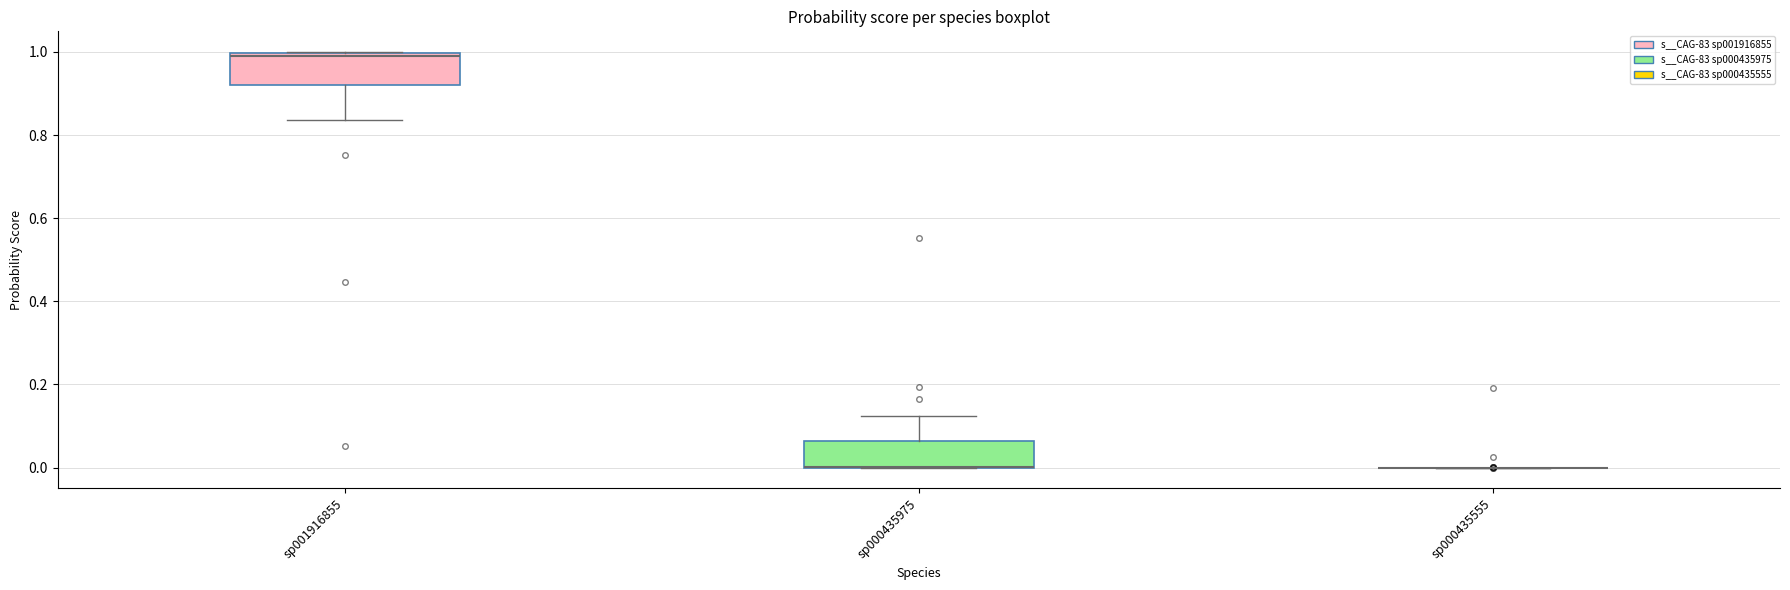

Reading left to right, transcribe this box plot: for each box, give where its median line is, the range the box spans, and where its two whiskers end, as read against the y-axis. The values are not printed on the chart, so give them approximately, as read against the axis.

sp001916855: median 1.00 (just below the box's upper edge), box 0.92 to 1.00, whiskers 0.84 to 1.00
sp000435975: median 0.00 (drawn on the box's lower edge), box 0.00 to 0.06, whiskers 0.00 to 0.12
sp000435555: box collapsed to a line at 0.00, whiskers 0.00 to 0.00